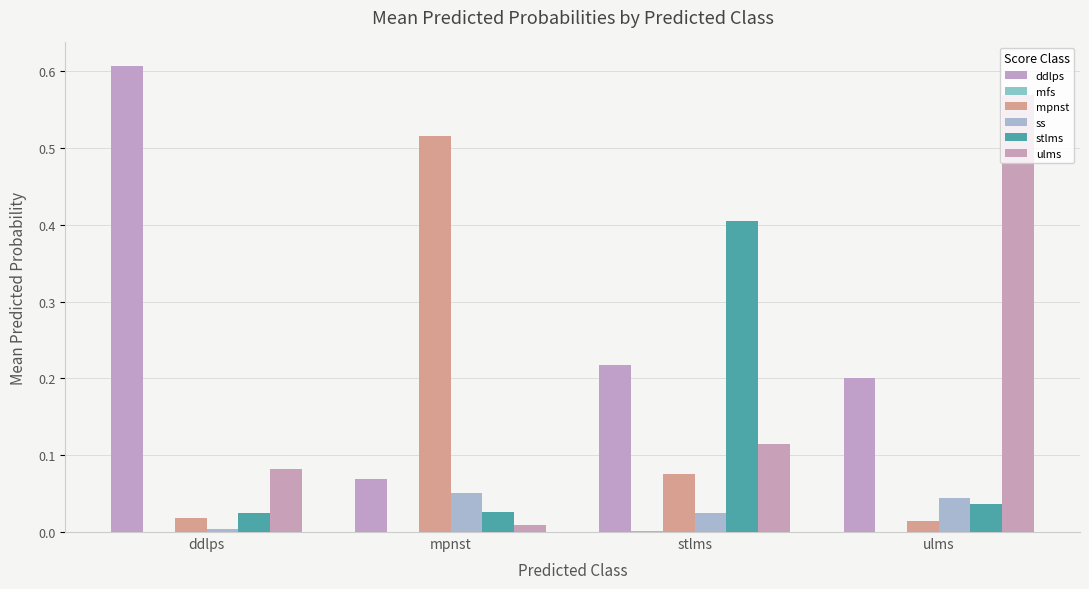

What position from the left is stlms?

3